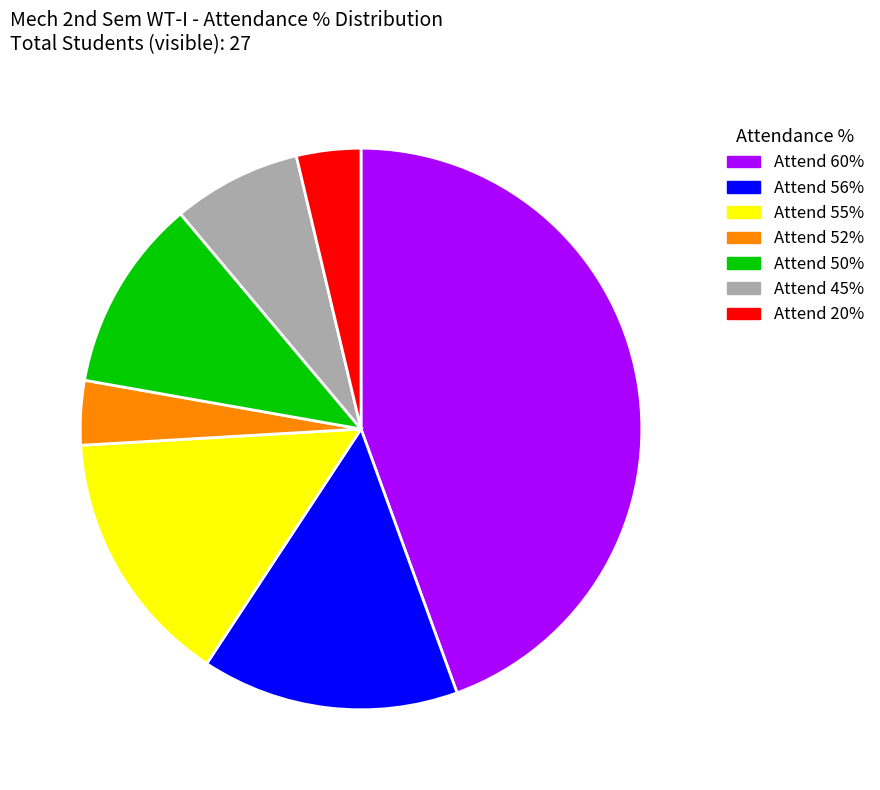

Is the sum of Attend 50% and Attend 45% greater than half?

No